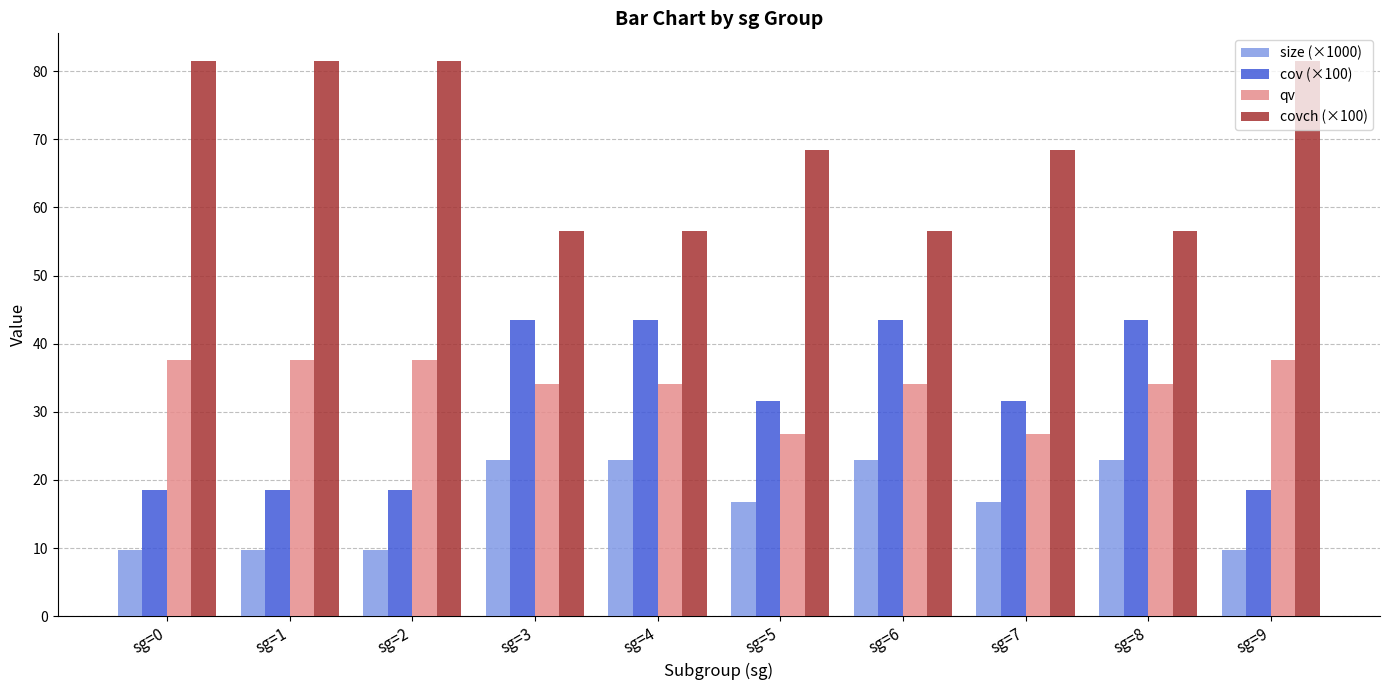

What is the difference between the maximum and second lowest values in the qv series?

10.9